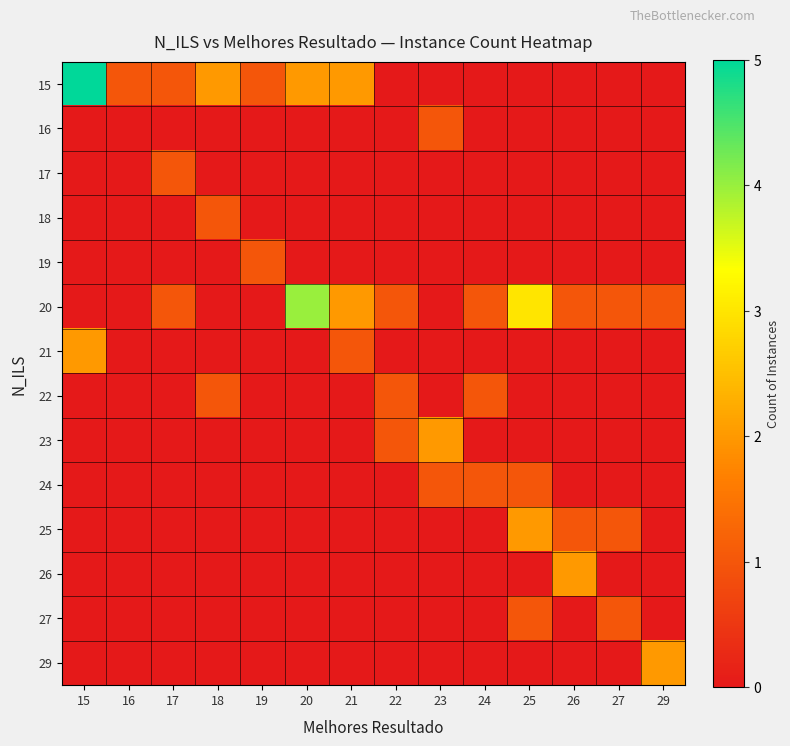

Reading left to right, extract all data points from this chart.

15: 15=5	16=1	17=1	18=2	19=1	20=2	21=2	22=0	23=0	24=0	25=0	26=0	27=0	29=0
16: 15=0	16=0	17=0	18=0	19=0	20=0	21=0	22=0	23=1	24=0	25=0	26=0	27=0	29=0
17: 15=0	16=0	17=1	18=0	19=0	20=0	21=0	22=0	23=0	24=0	25=0	26=0	27=0	29=0
18: 15=0	16=0	17=0	18=1	19=0	20=0	21=0	22=0	23=0	24=0	25=0	26=0	27=0	29=0
19: 15=0	16=0	17=0	18=0	19=1	20=0	21=0	22=0	23=0	24=0	25=0	26=0	27=0	29=0
20: 15=0	16=0	17=1	18=0	19=0	20=4	21=2	22=1	23=0	24=1	25=3	26=1	27=1	29=1
21: 15=2	16=0	17=0	18=0	19=0	20=0	21=1	22=0	23=0	24=0	25=0	26=0	27=0	29=0
22: 15=0	16=0	17=0	18=1	19=0	20=0	21=0	22=1	23=0	24=1	25=0	26=0	27=0	29=0
23: 15=0	16=0	17=0	18=0	19=0	20=0	21=0	22=1	23=2	24=0	25=0	26=0	27=0	29=0
24: 15=0	16=0	17=0	18=0	19=0	20=0	21=0	22=0	23=1	24=1	25=1	26=0	27=0	29=0
25: 15=0	16=0	17=0	18=0	19=0	20=0	21=0	22=0	23=0	24=0	25=2	26=1	27=1	29=0
26: 15=0	16=0	17=0	18=0	19=0	20=0	21=0	22=0	23=0	24=0	25=0	26=2	27=0	29=0
27: 15=0	16=0	17=0	18=0	19=0	20=0	21=0	22=0	23=0	24=0	25=1	26=0	27=1	29=0
29: 15=0	16=0	17=0	18=0	19=0	20=0	21=0	22=0	23=0	24=0	25=0	26=0	27=0	29=2